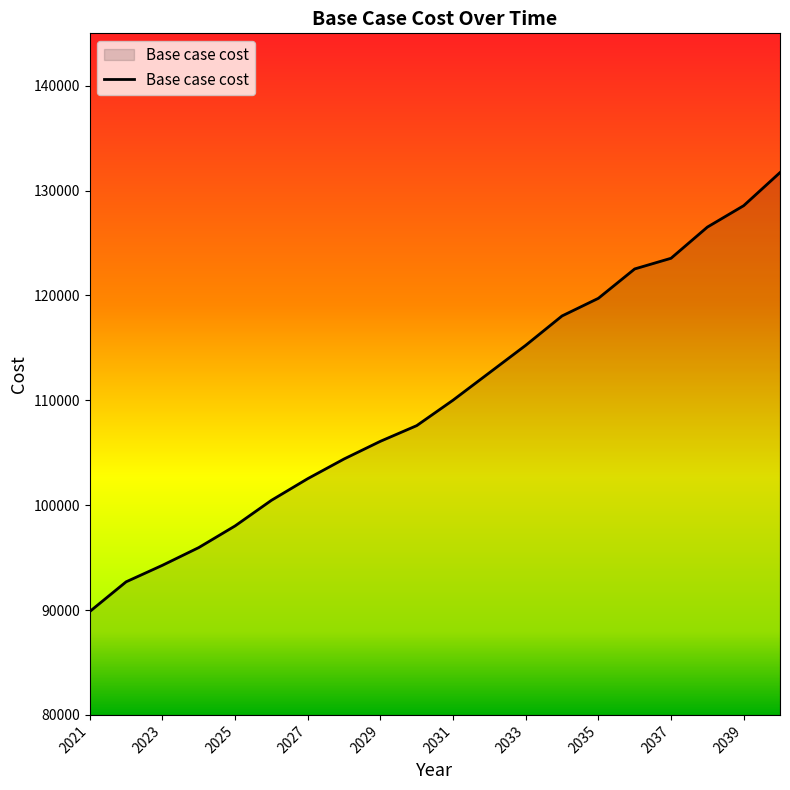

What is the difference between the maximum and minimum values?

41861.9